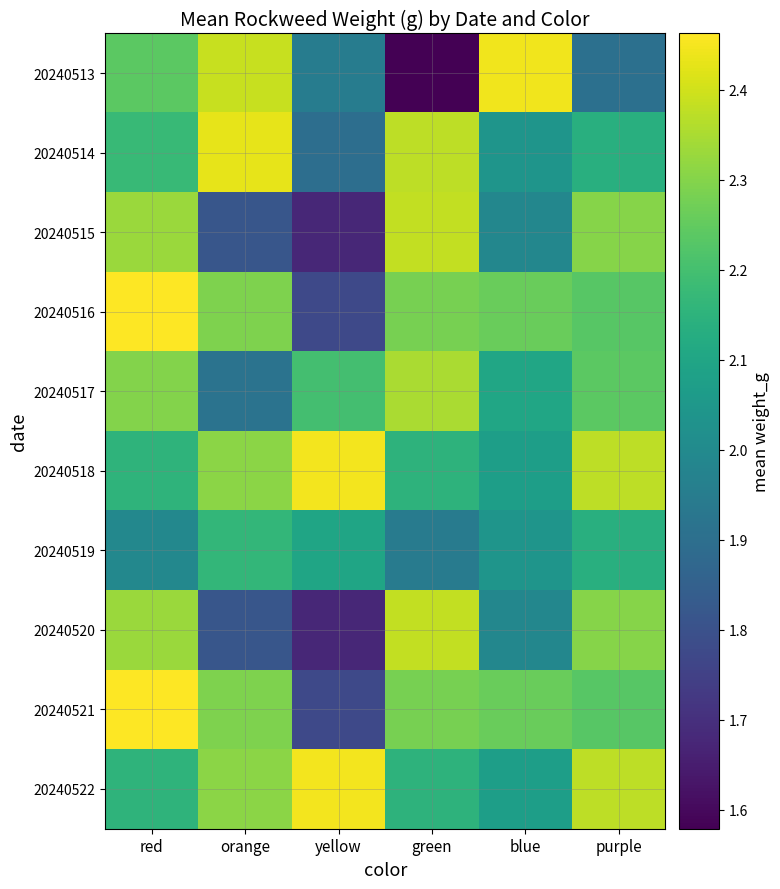

Rank the series by their maximum value, from highest to lowest.

20240516, 20240521, 20240518, 20240522, 20240513, 20240514, 20240515, 20240520, 20240517, 20240519